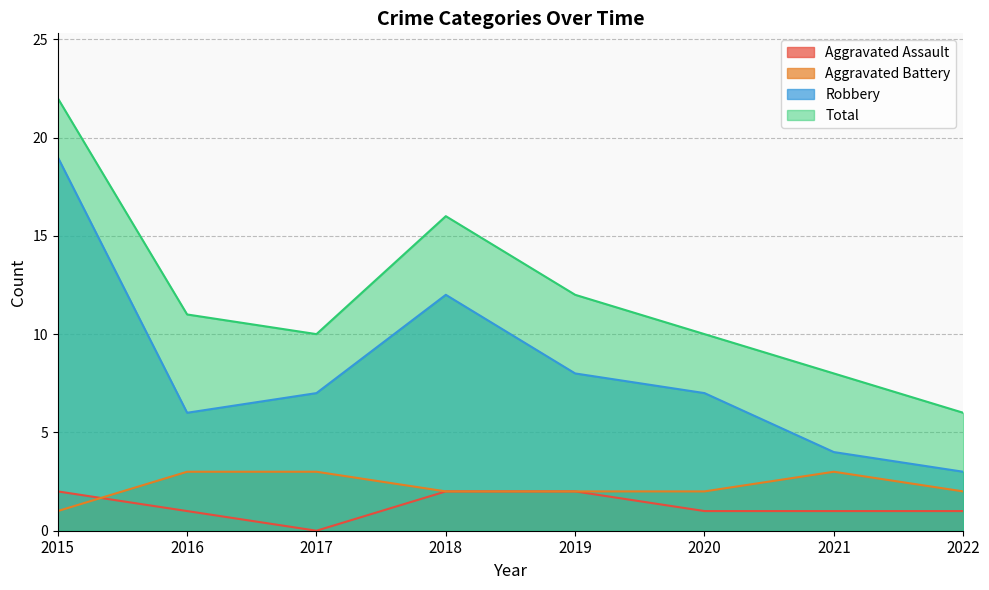

At how many categories does at least one series exceed 6?

7